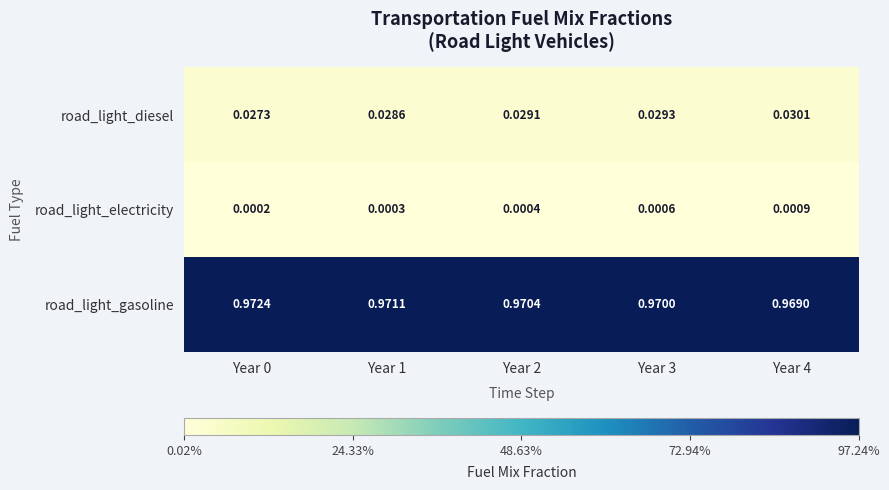

Which series has the largest total across all categories?

road_light_gasoline